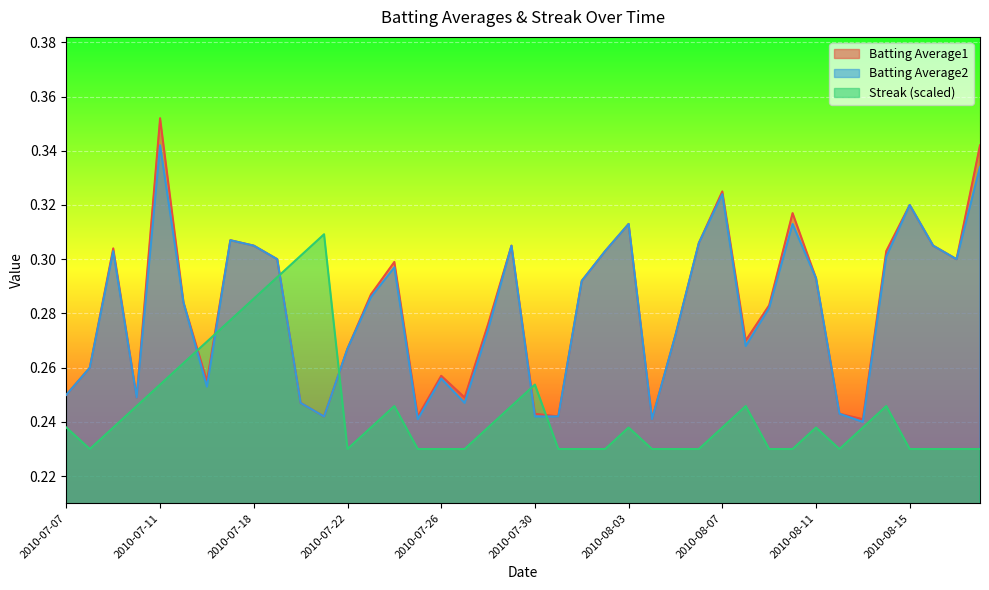

How many lines are shown in the chart?

3